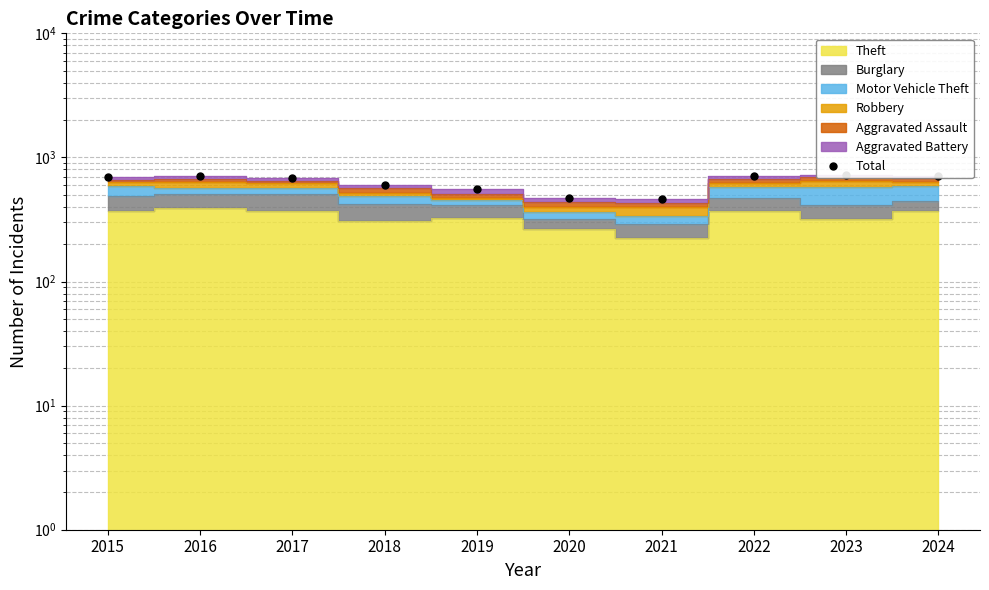

The value at 2018 is 605. True or false?

True